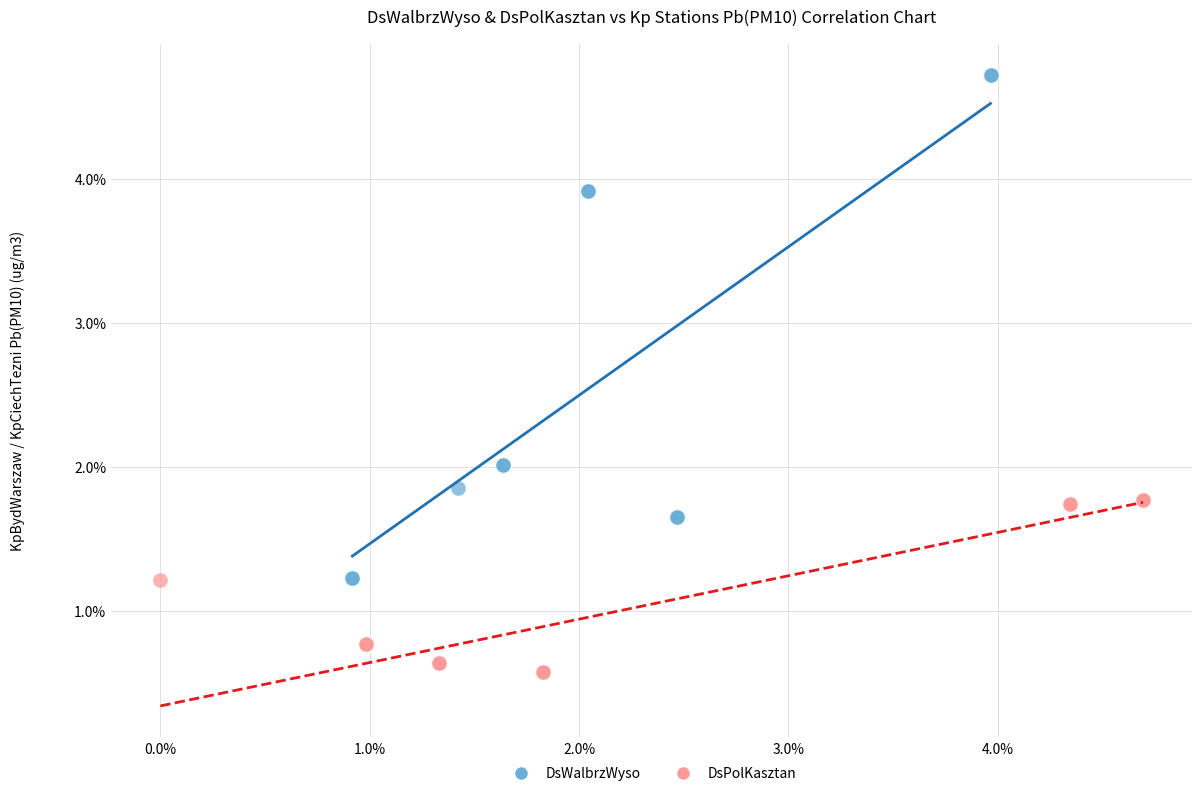

Which series contains the lowest Y value?

DsPolKasztan